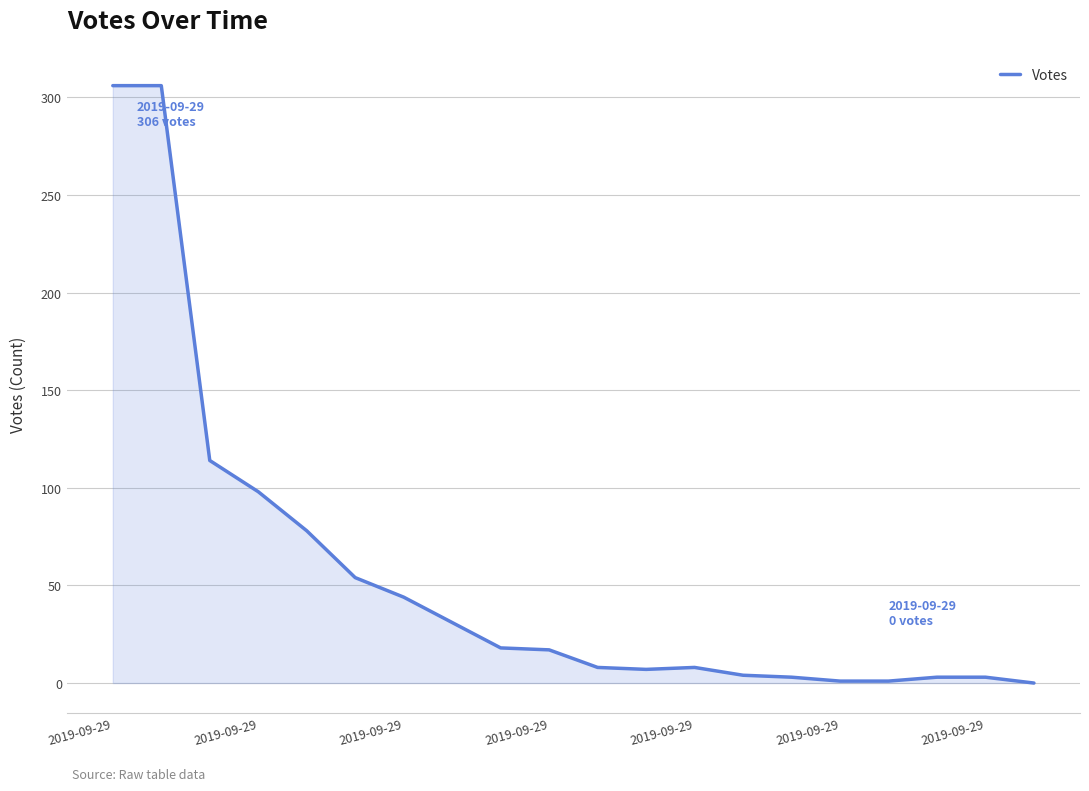

What is the maximum value shown in the chart?

306